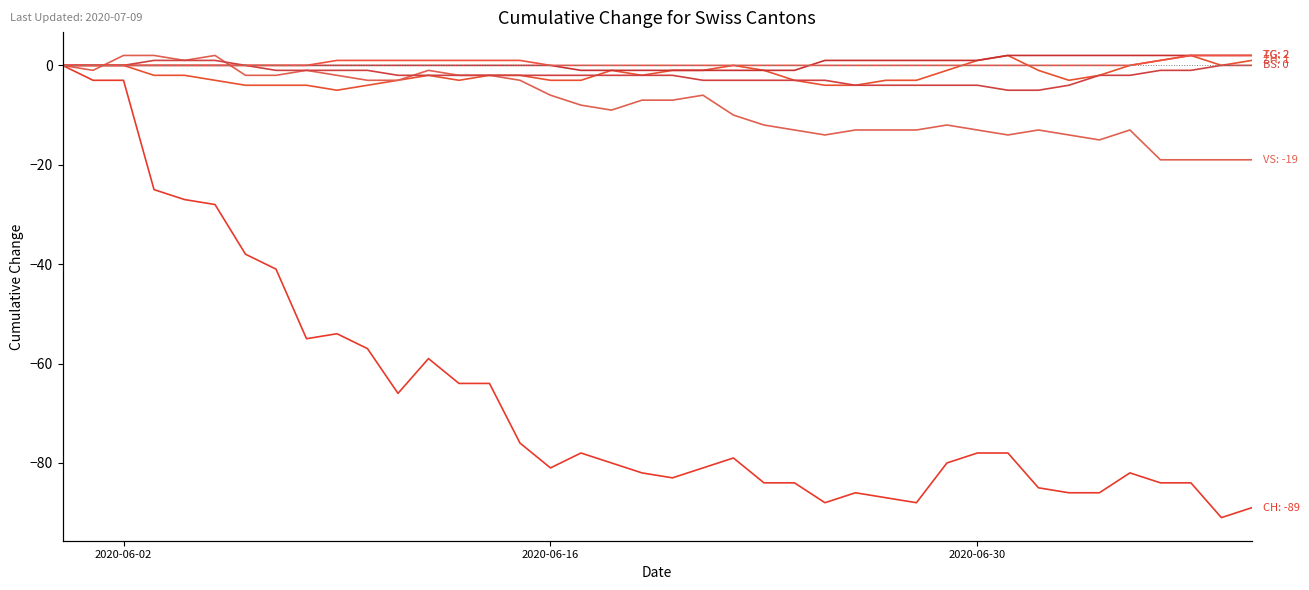

How many times do VS and ZG cross each other?

2